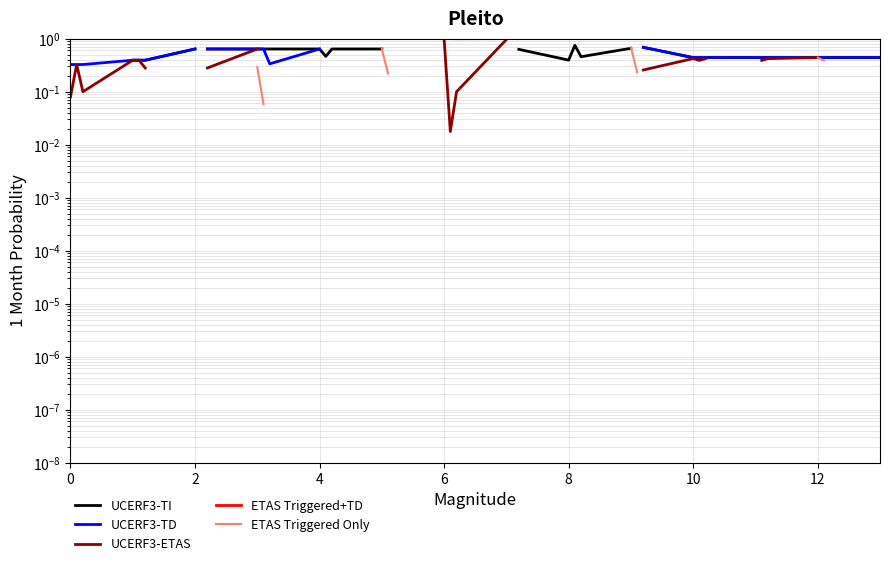

Is this an area chart (filled region under the line)?

No